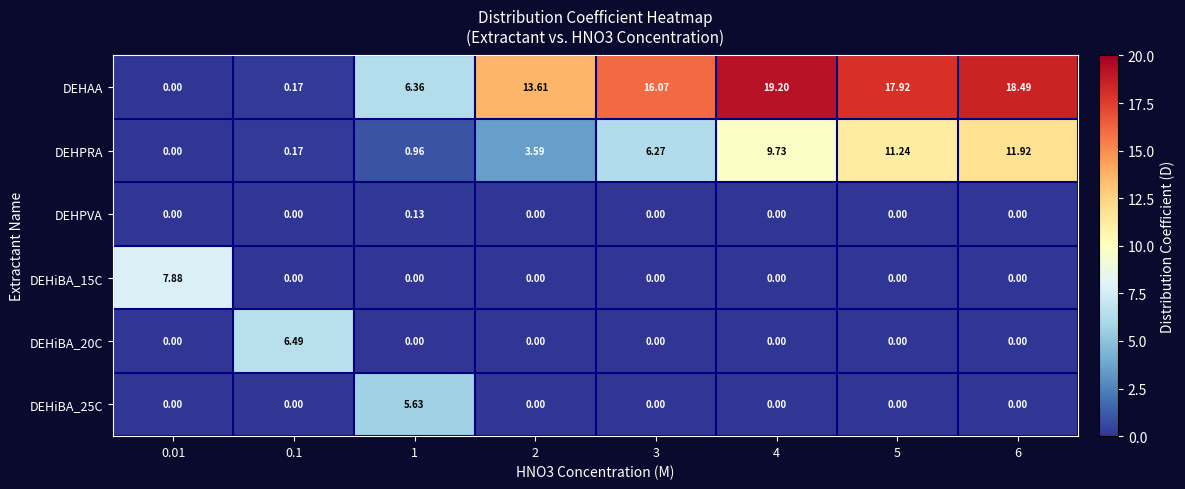

Which series has the largest total across all categories?

DEHAA